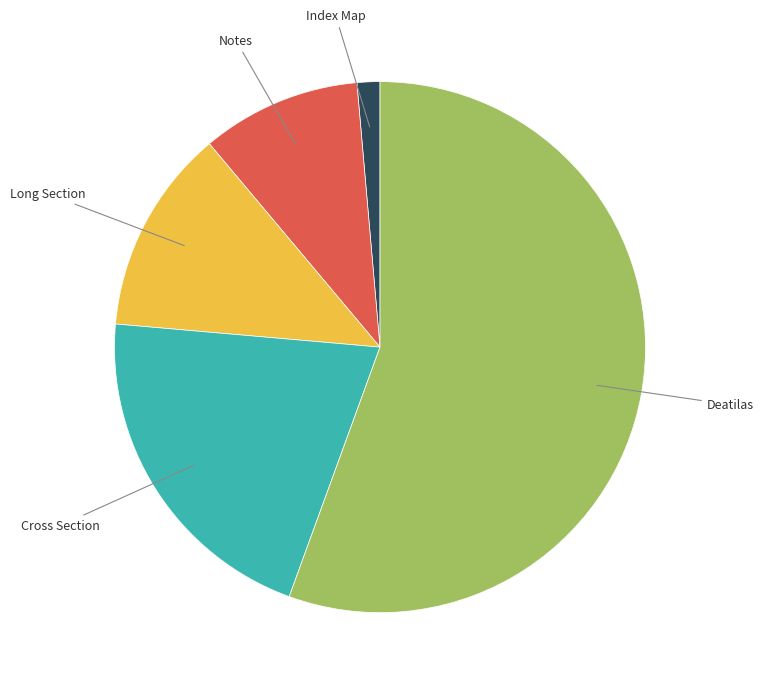

Is there a majority slice in this chart?

Yes